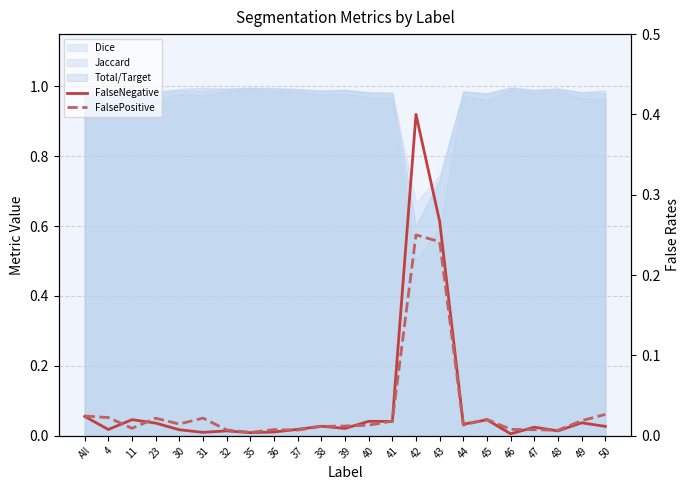

Is the value of FalseNegative at 43 greater than the value of FalsePositive at 48?

Yes